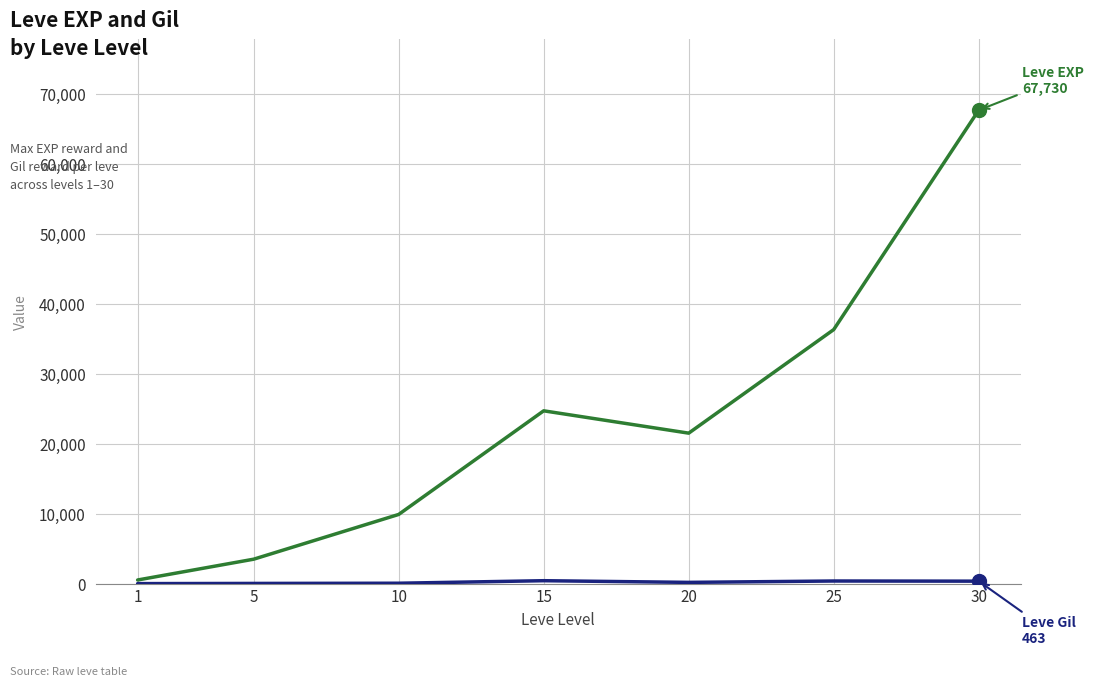

At which category is the sum across all series the highest?

30